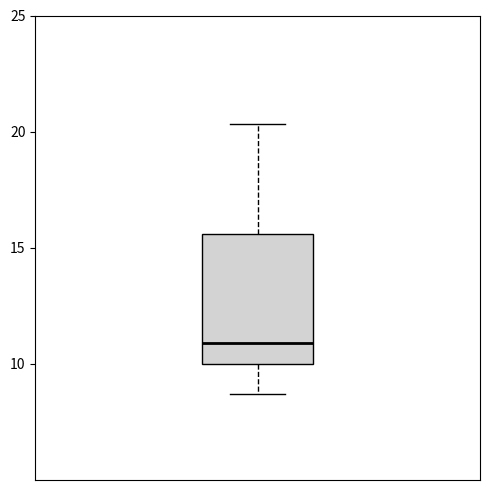

Transcribe this box plot: give where the median line is, the range the box spans, and where the two whiskers end, as read against the y-axis. The values are not printed on the chart, so give them approximately, as read against the axis.

median 11.0, box 10.0 to 15.5, whiskers 8.5 to 20.5